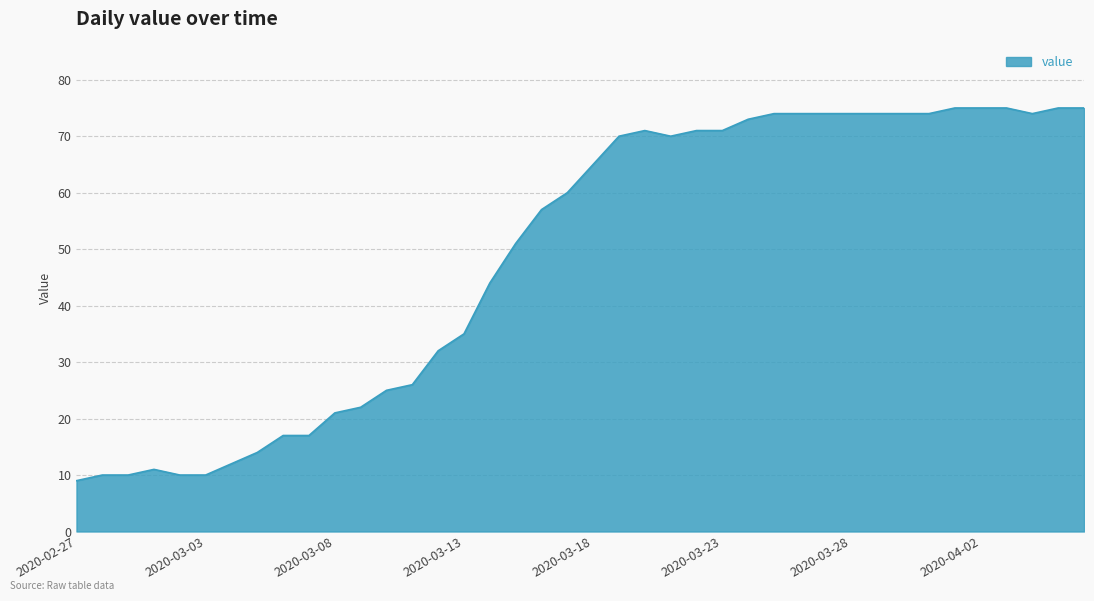

What is the difference between the maximum and minimum values?

66